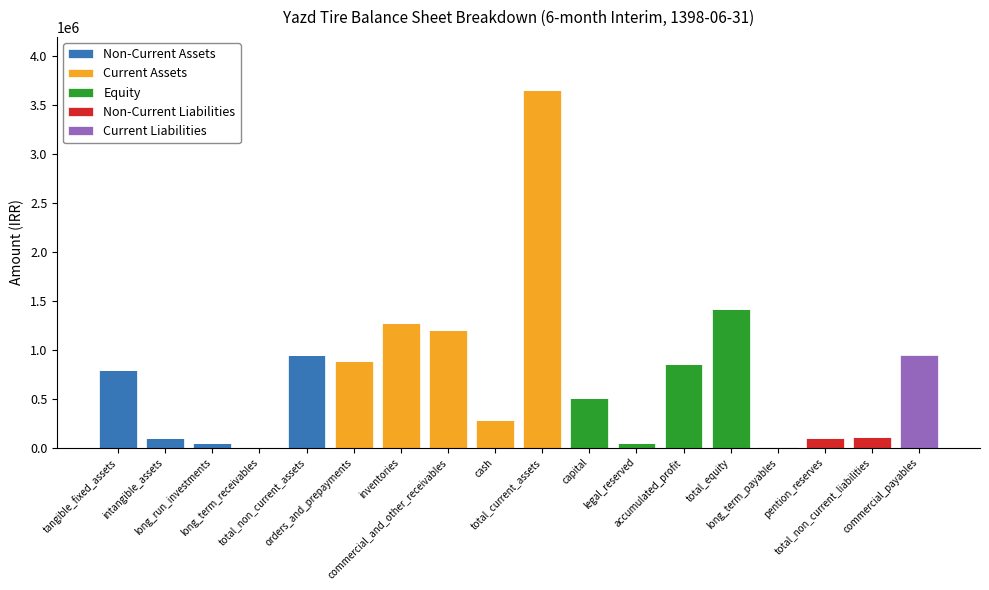

Which has a higher value, total_non_current_liabilities or intangible_assets?

intangible_assets